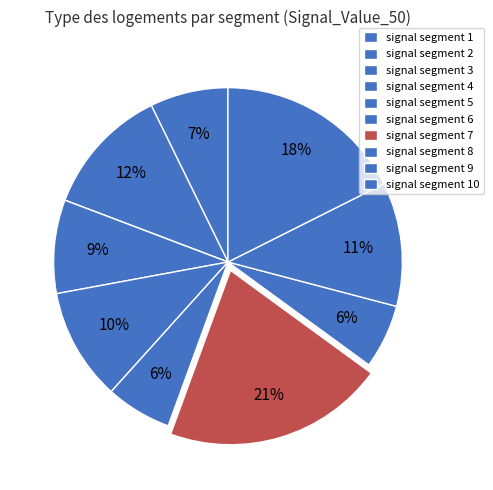

To the nearest percent, what is the difference between the largest and smallest slice percentages?

21%